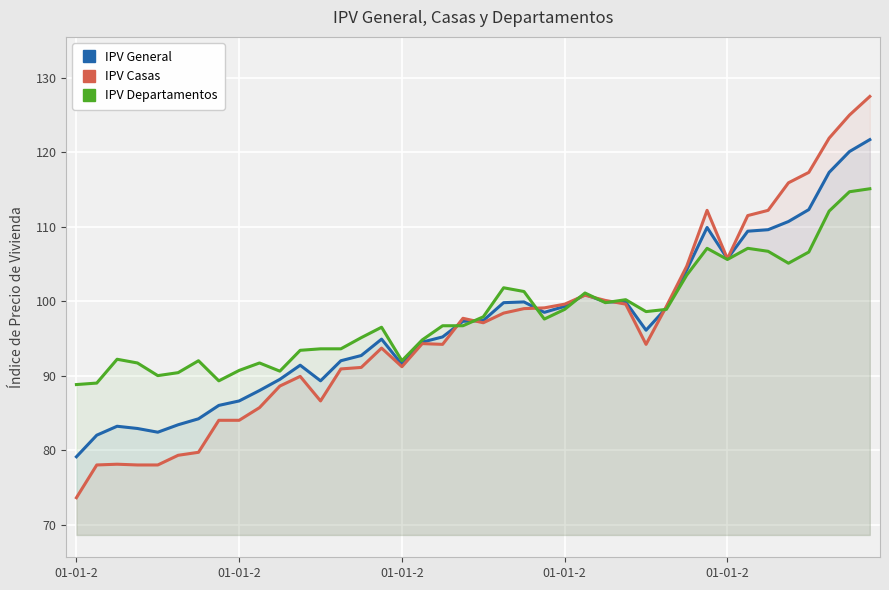

Between which two adjacent categories do IPV Casas and IPV General first intersect?

18 and 19